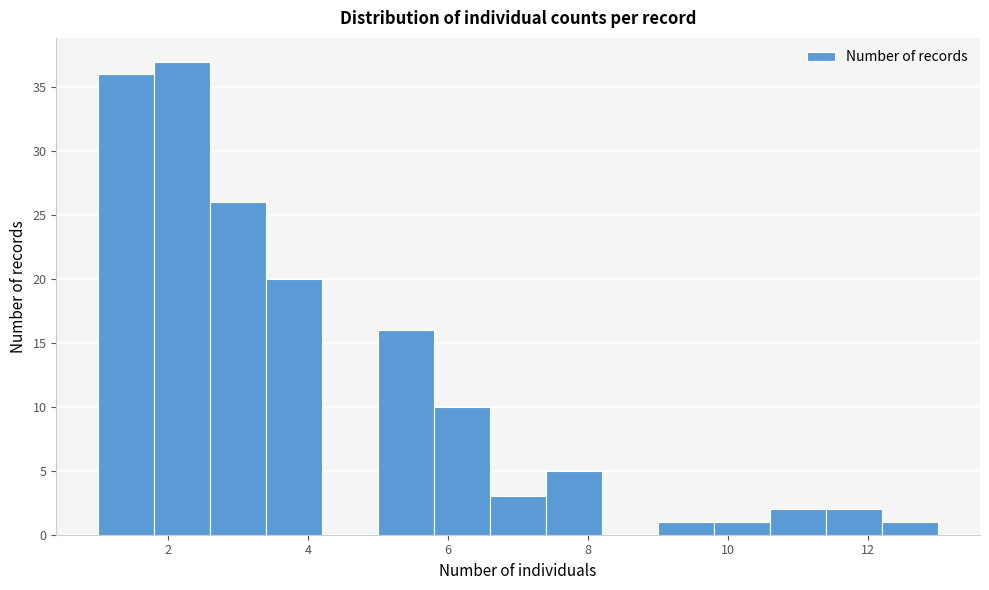

Which range on the x-axis has the tallest bar?

1.8 to 2.6